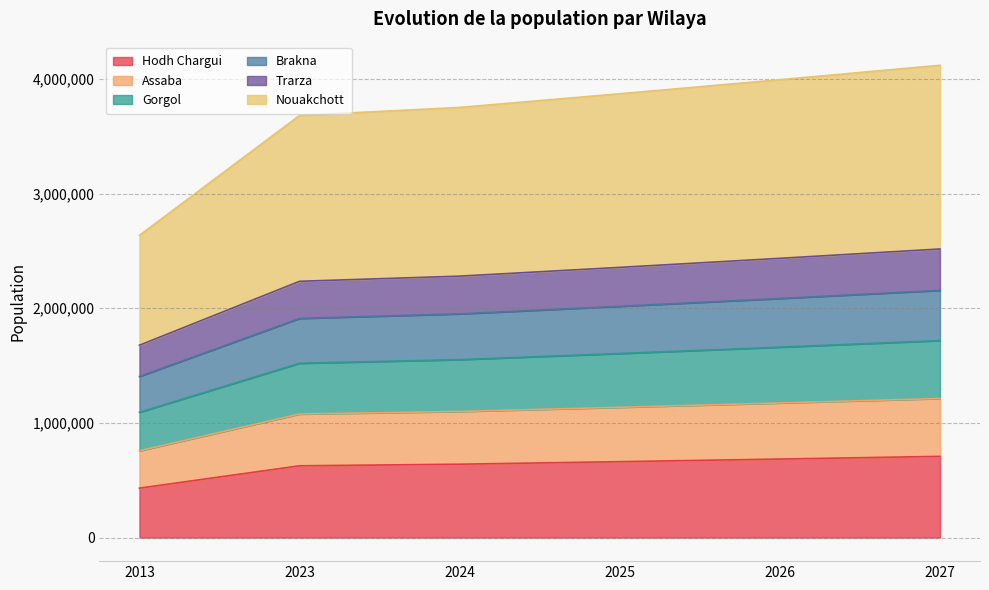

What is the lowest value of the Hodh Chargui series?

430668